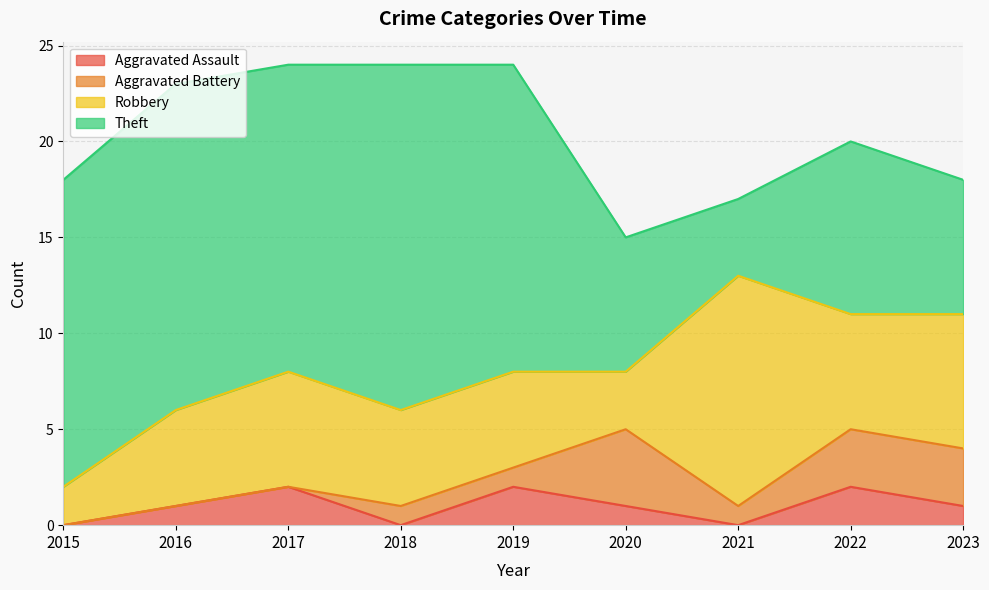

In Robbery, how many points are higher than both neighbors (excluding endpoints)?

2